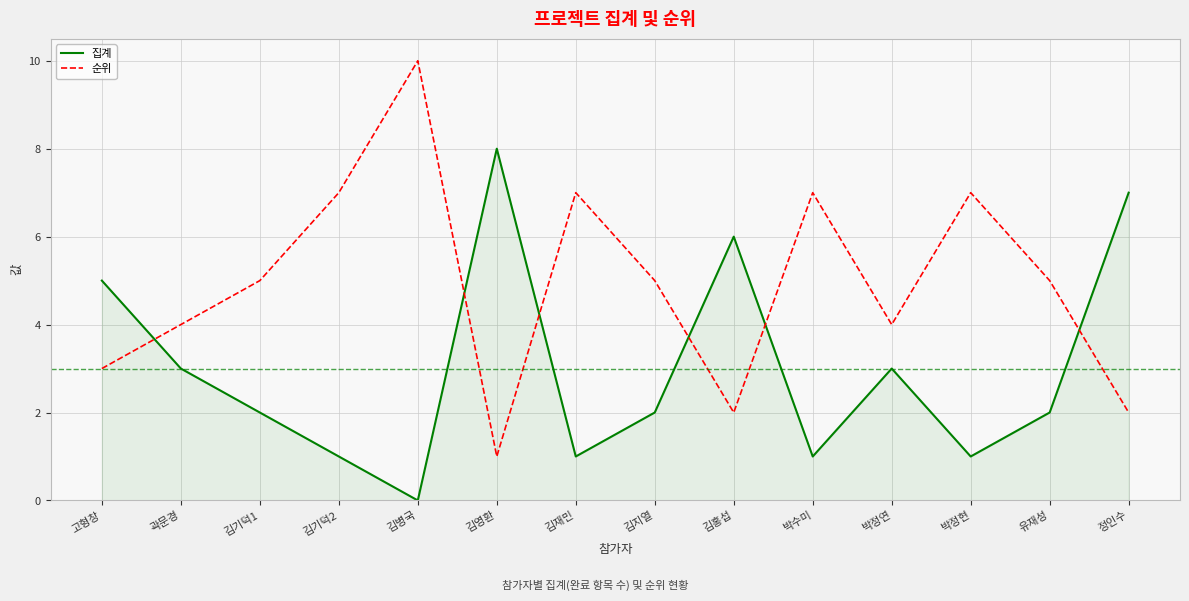

Where do 집계 and 순위 first cross each other?

고형창 and 곽문경